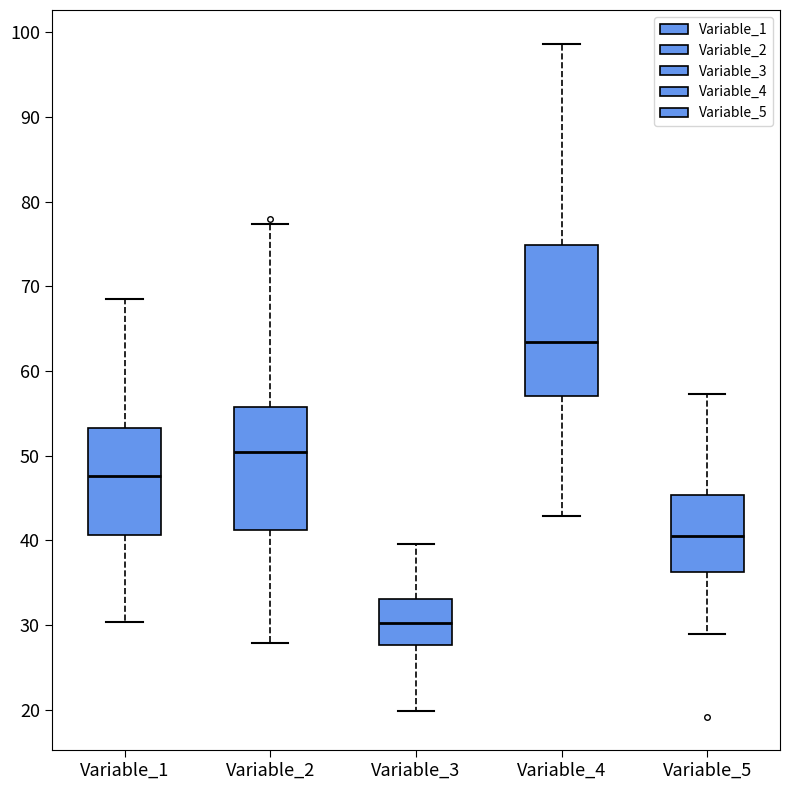

Where does the median line of the box for Variable_2 sit on the y-axis? The values are not printed on the chart, so give them approximately, as read against the axis.

50